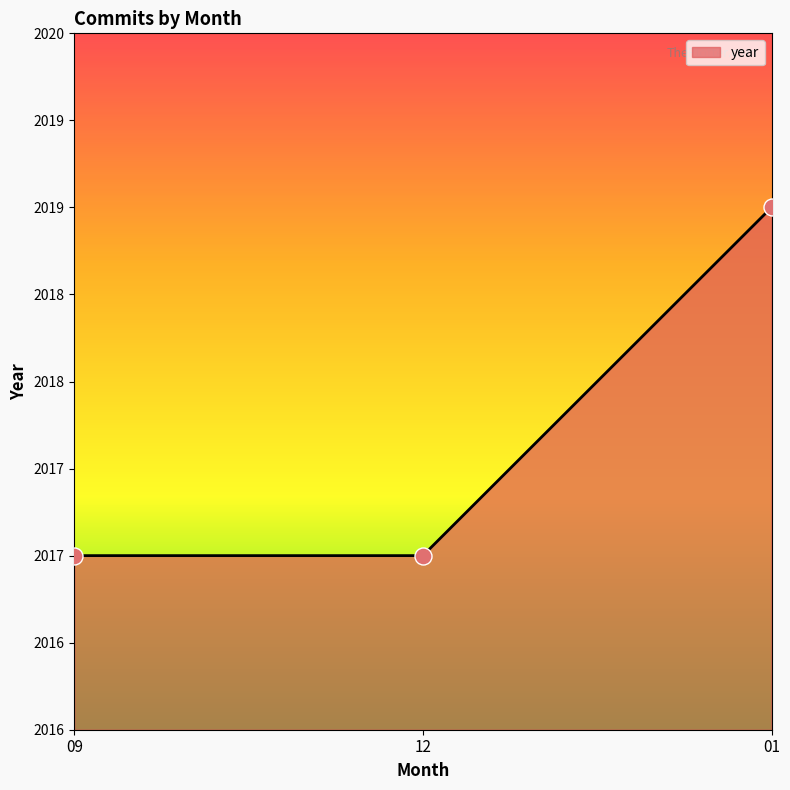

Which has a higher value, 12 or 09?

12